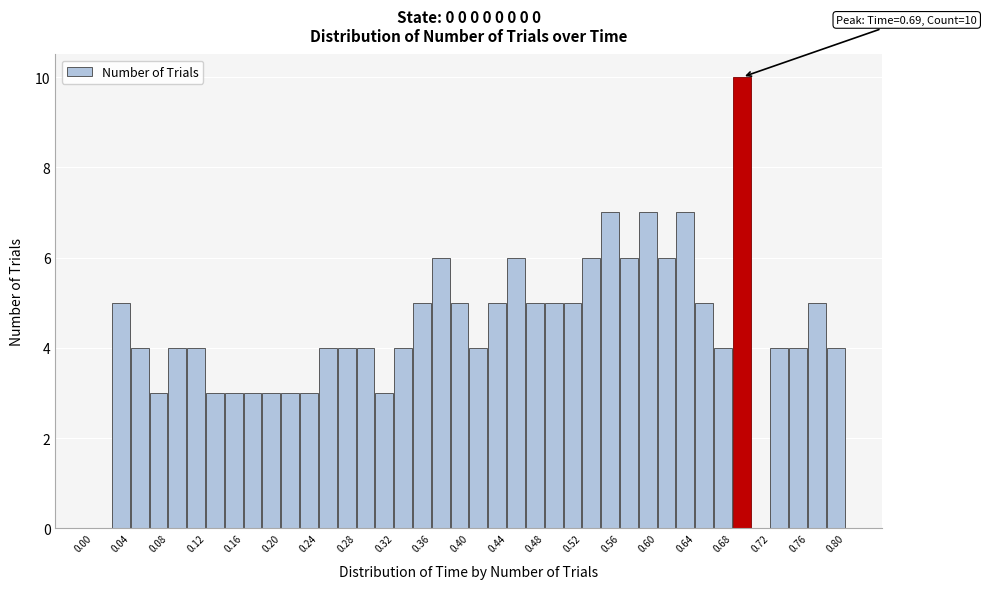

Over which range of the x-axis is the bar tallest?

0.68 to 0.70